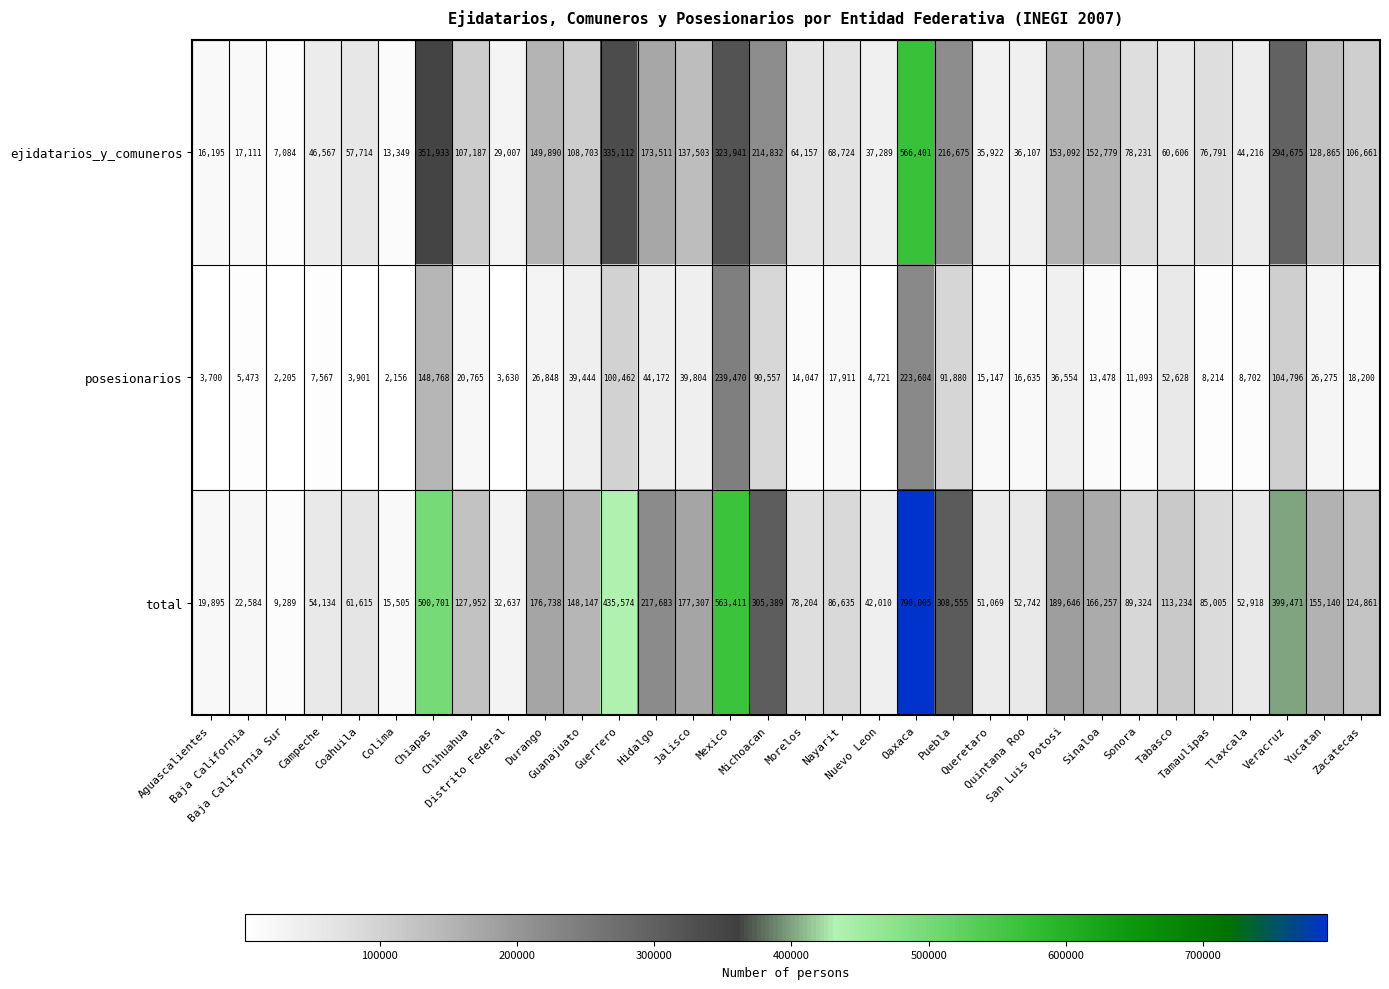

What is the maximum value shown in the chart?

790005